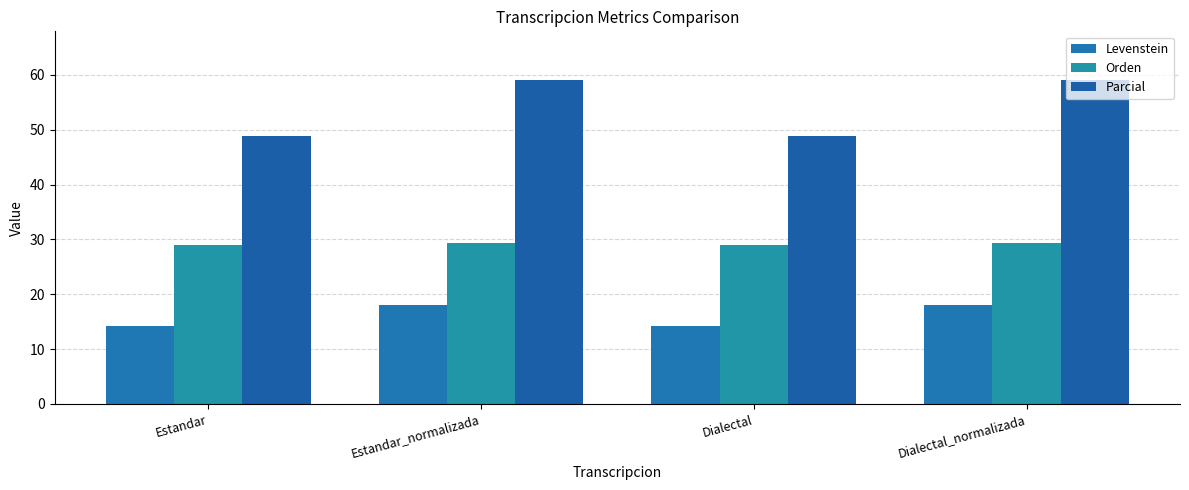

How many groups of bars are there?

4